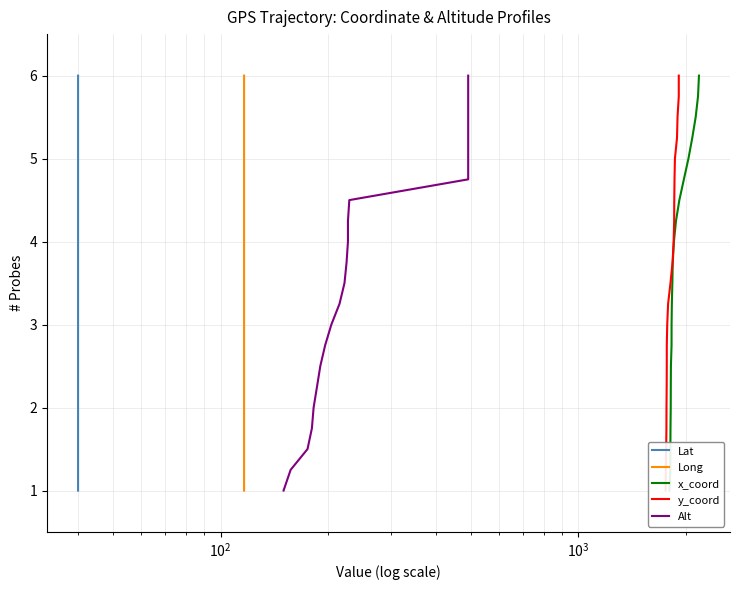

What is the maximum value for Lat?

6.0